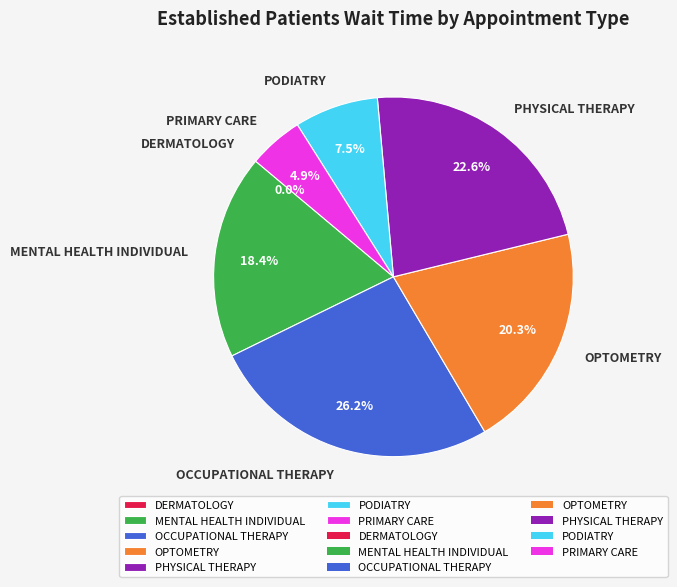

Is the sum of MENTAL HEALTH INDIVIDUAL and OPTOMETRY greater than half?

No